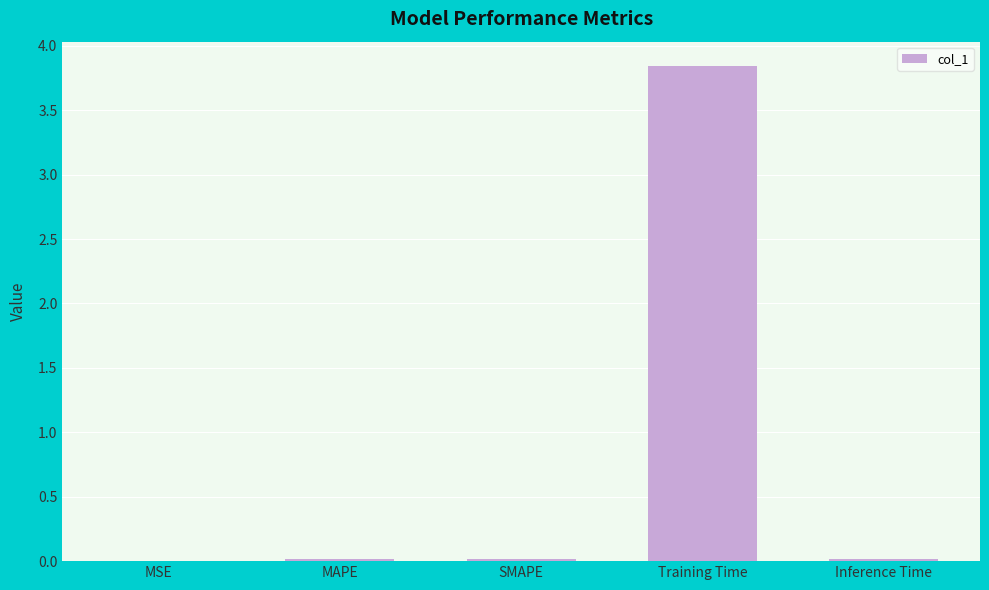

Count the number of data series in this chart.

1